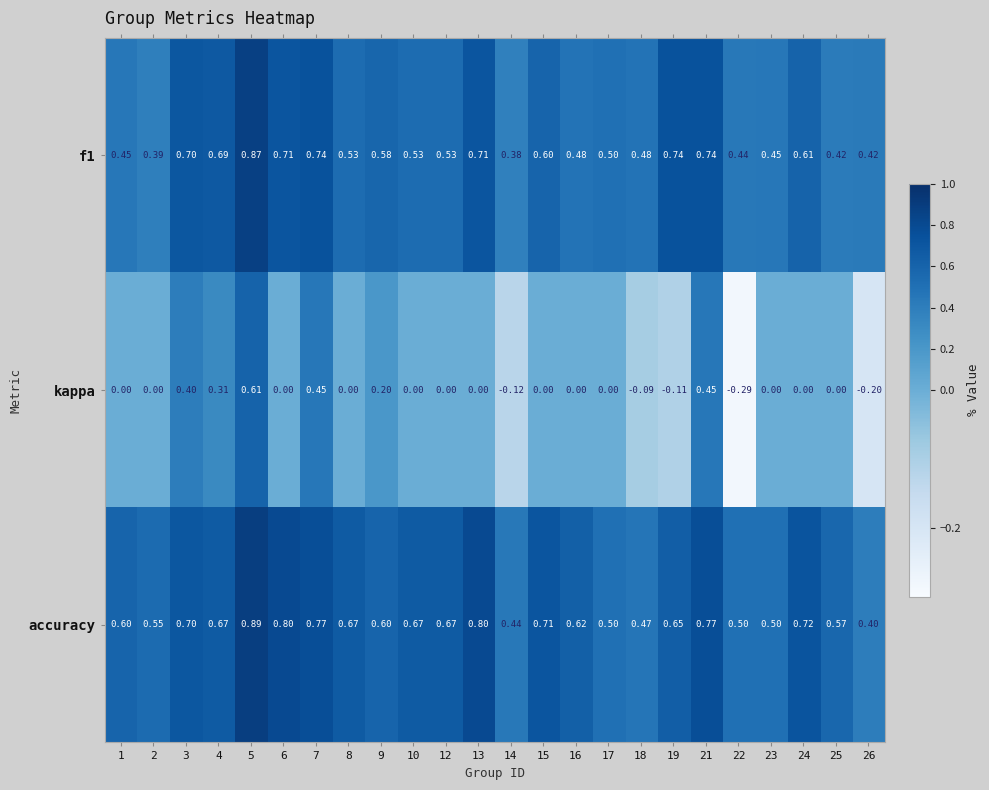

Between 5 and 9, which series saw the biggest shift?

kappa